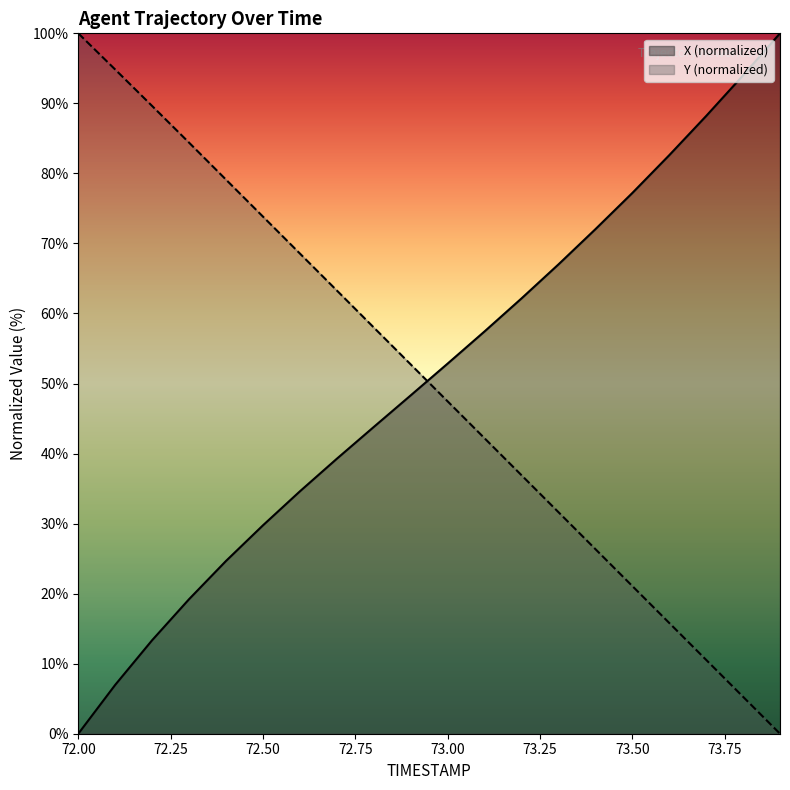

How many positive values does the X series have?

19